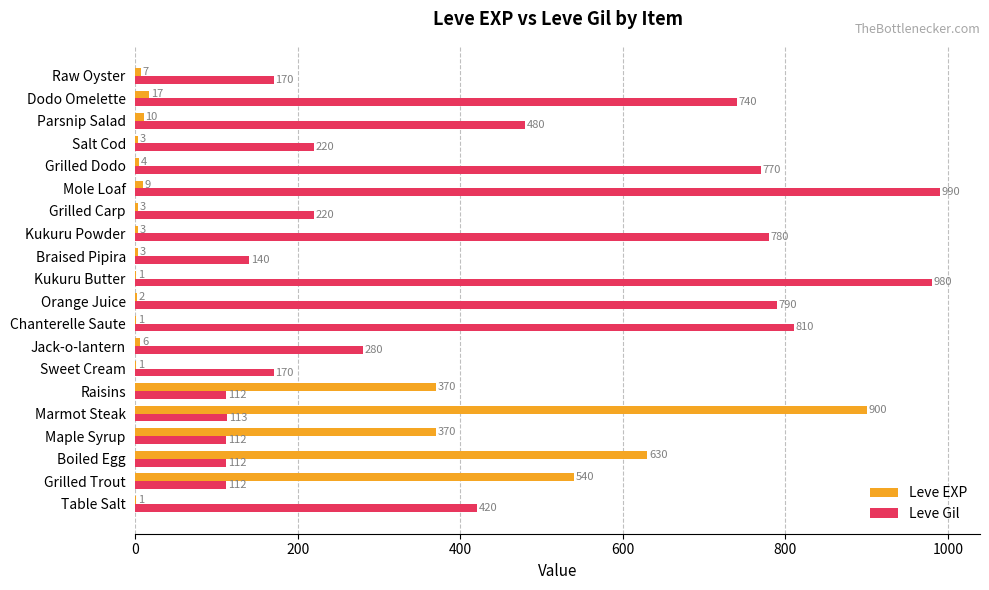

What is the approximate value of Leve EXP at Salt Cod?

3